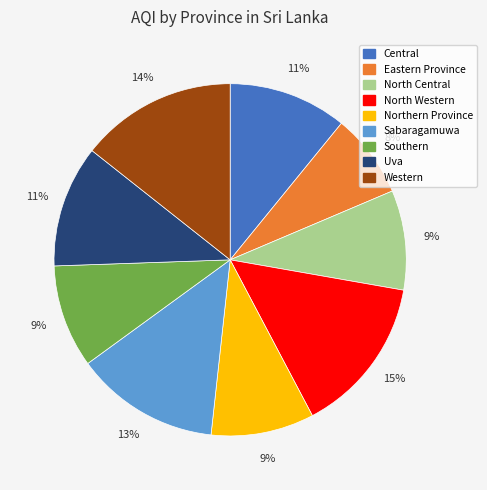

What is the smallest slice in the pie chart?

Eastern Province